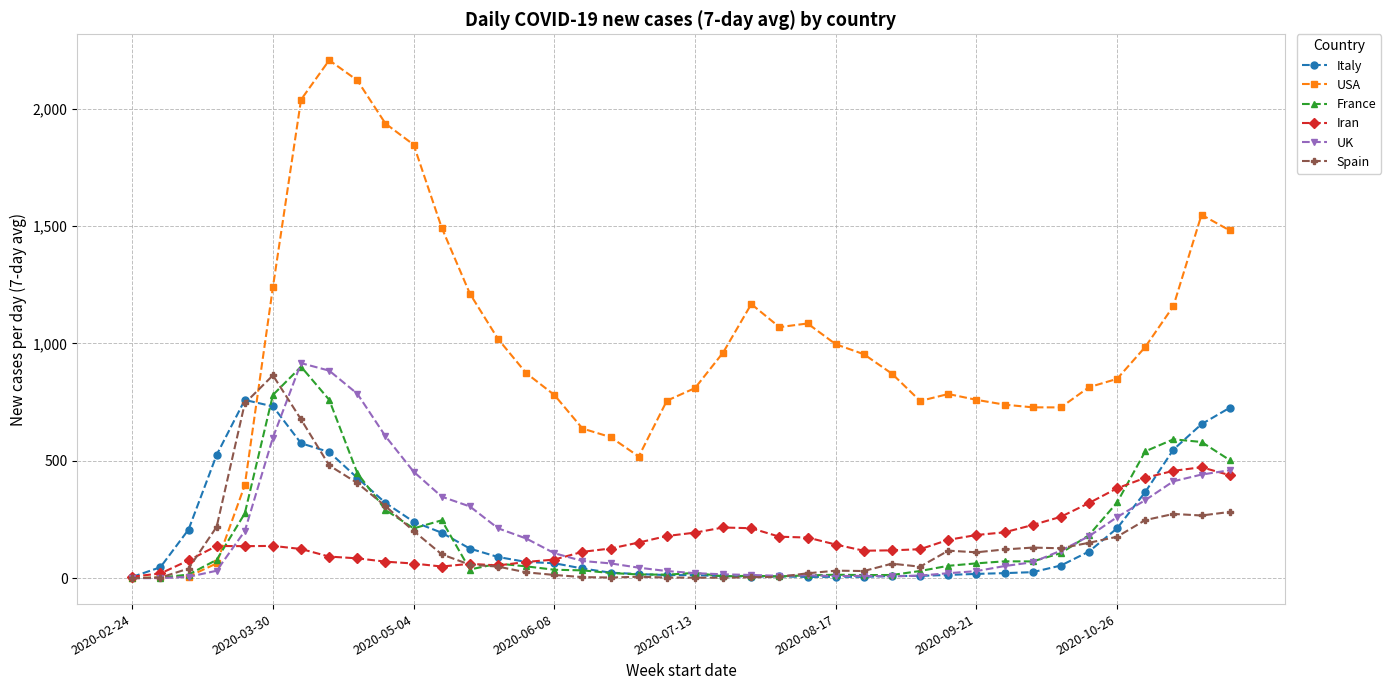

At how many categories does at least one series exceed 1899?

4